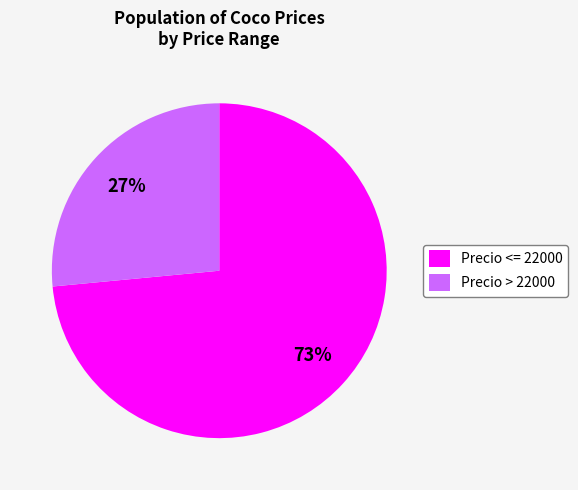

Do Precio > 22000 and Precio <= 22000 together represent more than half of the pie?

Yes